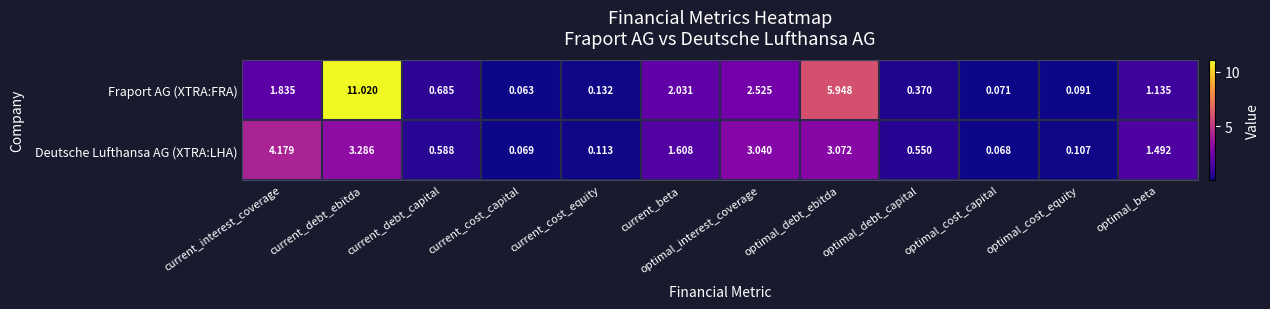

Which series has the largest range (max minus min)?

Fraport AG (XTRA:FRA)